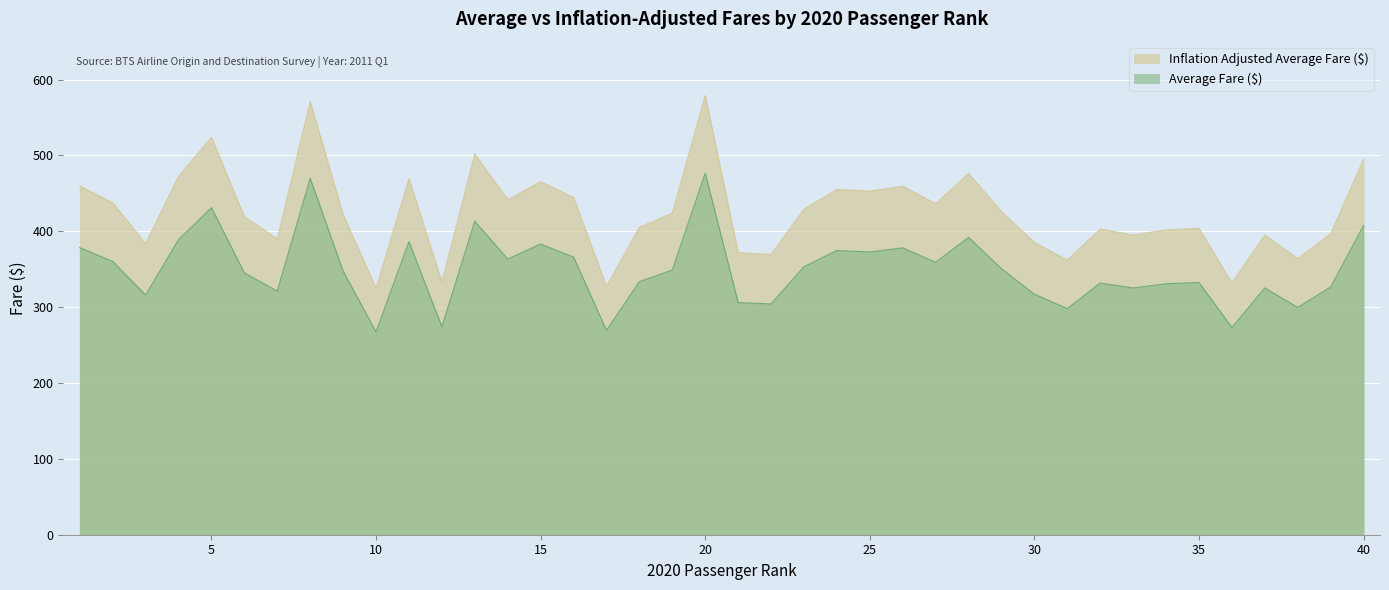

How many distinct data groups are displayed?

2